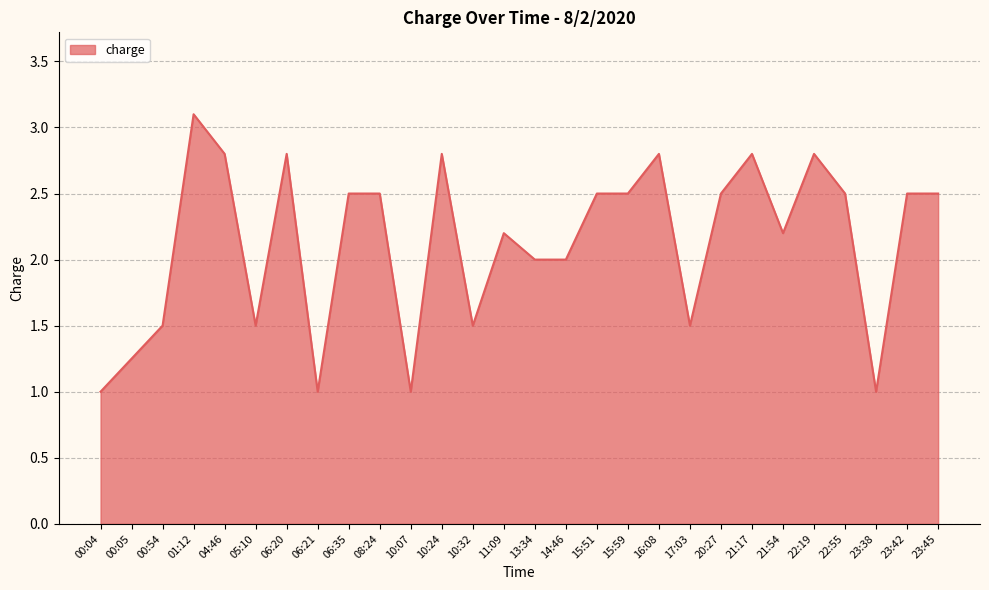

What is the maximum value shown in the chart?

3.1